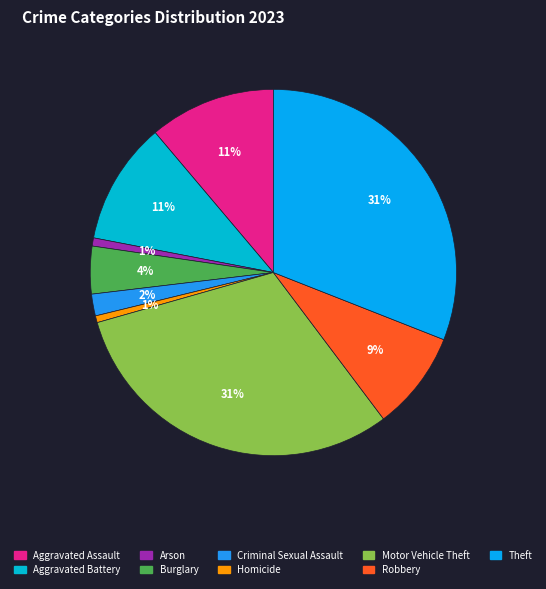

What percentage is NOT represented by Arson?

99.3%